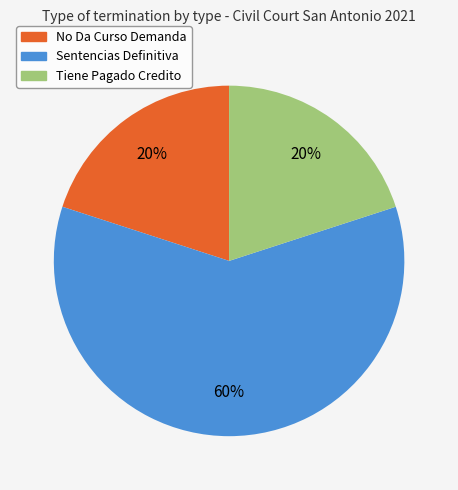

Is there a majority slice in this chart?

Yes